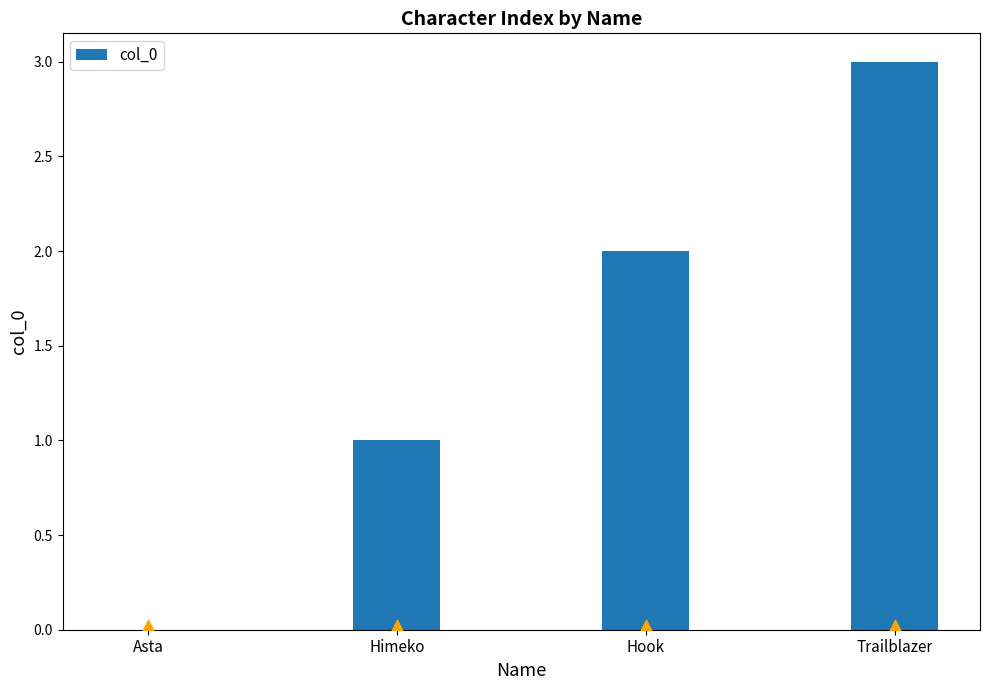

What is the change in value from Himeko to Hook?

+1